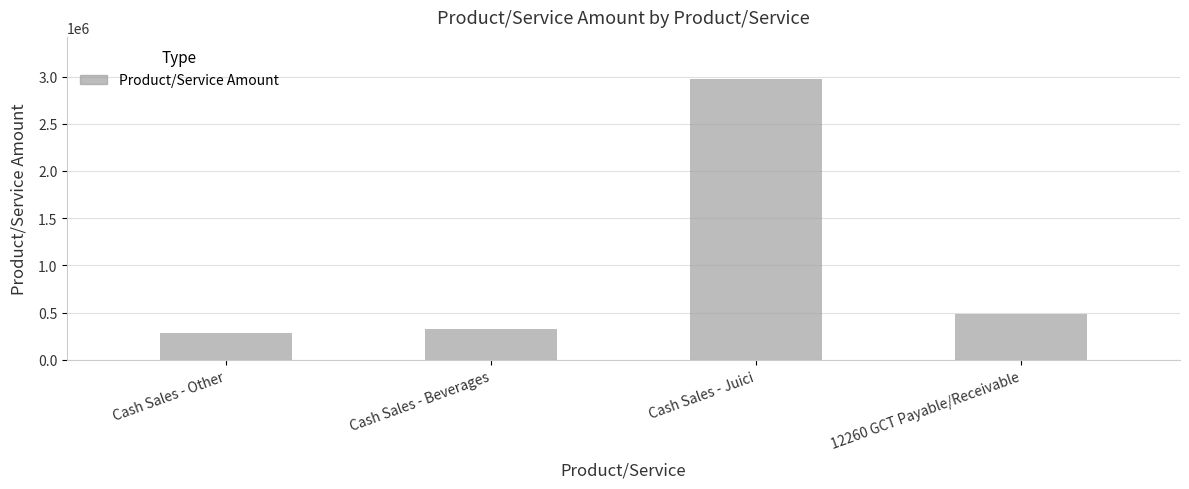

What is the greatest value displayed?

2973946.1